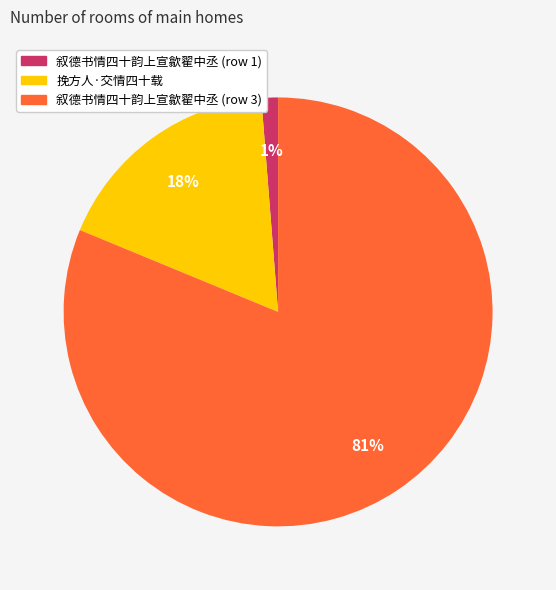

Do 叙德书情四十韵上宣歙翟中丞 (row 3) and 叙德书情四十韵上宣歙翟中丞 (row 1) together represent more than half of the pie?

Yes